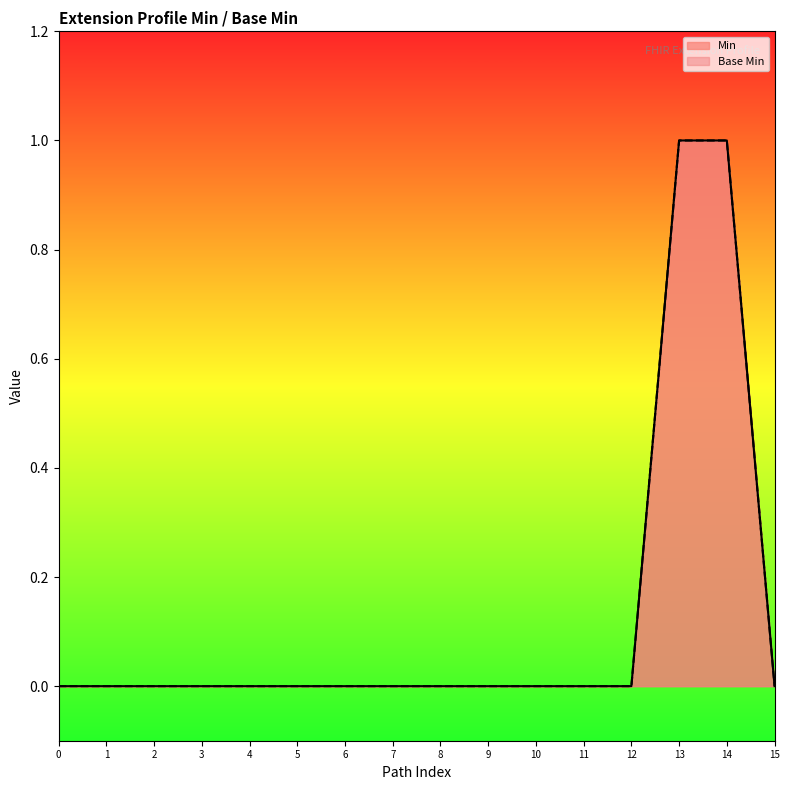

Reading left to right, extract all data points from this chart.

Min: 0=0	1=0	2=0	3=0	4=0	5=0	6=0	7=0	8=0	9=0	10=0	11=0	12=0	13=1	14=1	15=0
Base Min: 0=0	1=0	2=0	3=0	4=0	5=0	6=0	7=0	8=0	9=0	10=0	11=0	12=0	13=1	14=1	15=0